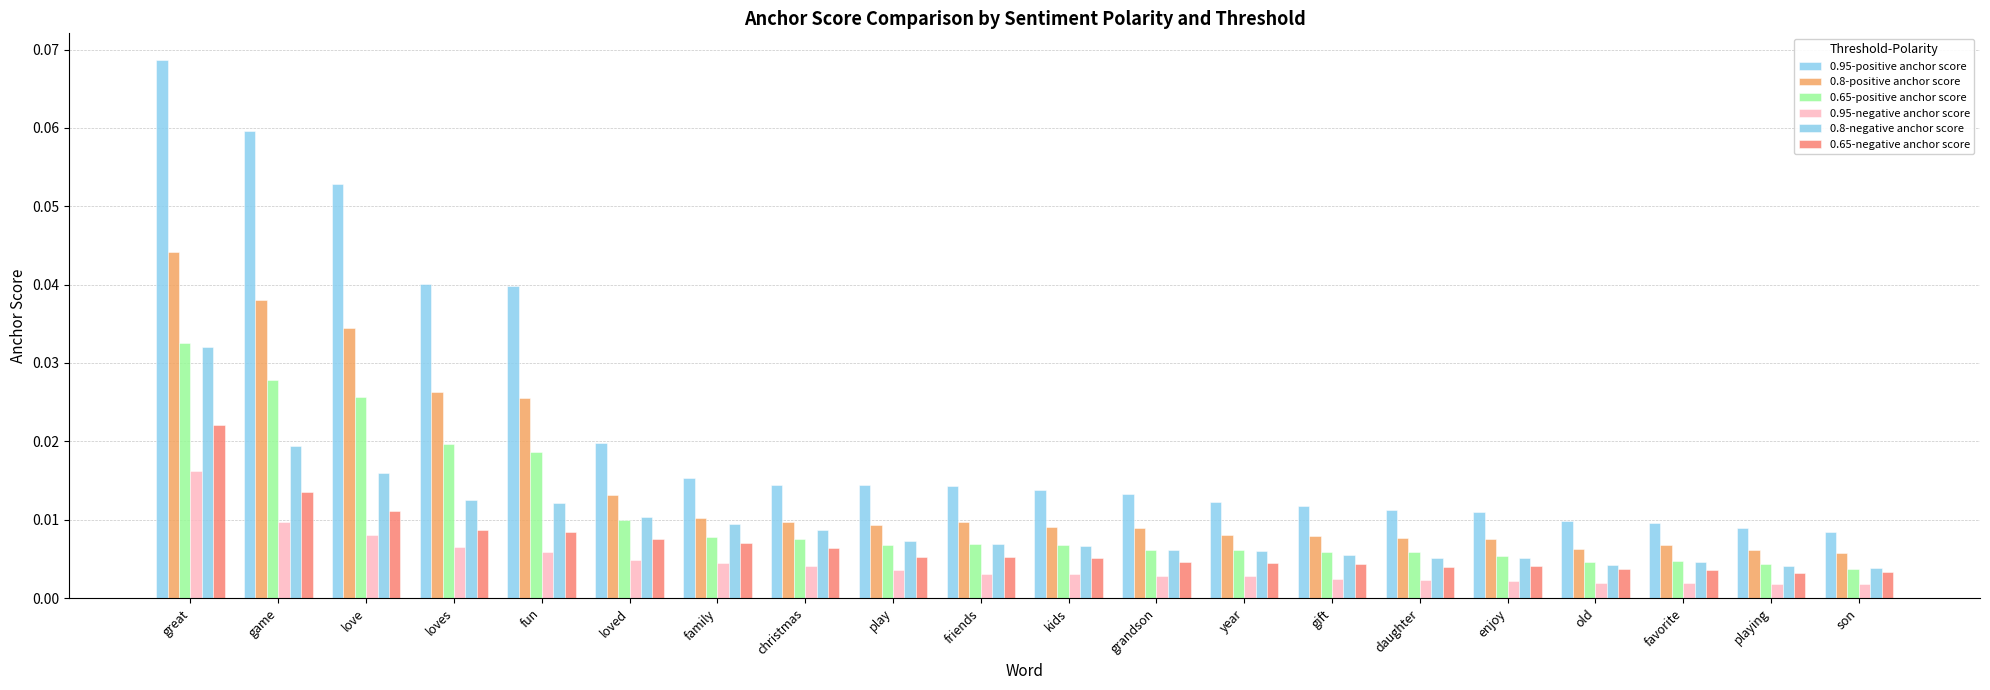

How many data points does each series have?

20